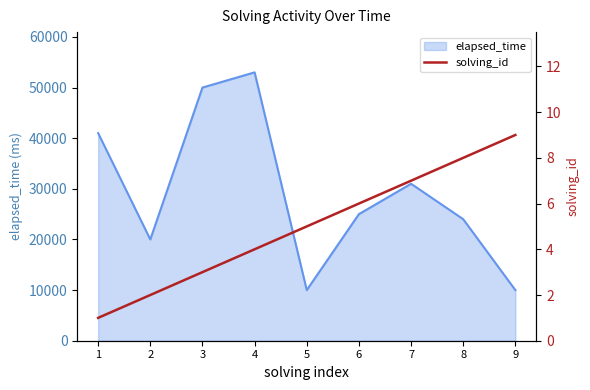

At which label does the data first exceed 5?

6